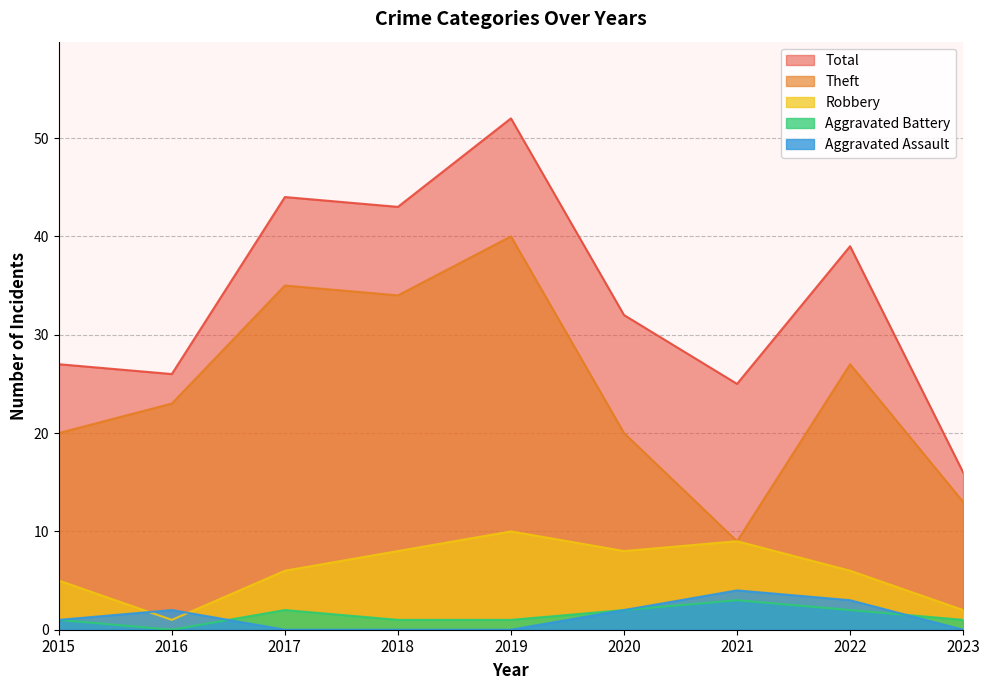

Reading right to left, extract all data points from this chart.

Robbery: 2023=2	2022=6	2021=9	2020=8	2019=10	2018=8	2017=6	2016=1	2015=5
Theft: 2023=13	2022=27	2021=9	2020=20	2019=40	2018=34	2017=35	2016=23	2015=20
Aggravated Battery: 2023=1	2022=2	2021=3	2020=2	2019=1	2018=1	2017=2	2016=0	2015=1
Aggravated Assault: 2023=0	2022=3	2021=4	2020=2	2019=0	2018=0	2017=0	2016=2	2015=1
Total: 2023=16	2022=39	2021=25	2020=32	2019=52	2018=43	2017=44	2016=26	2015=27